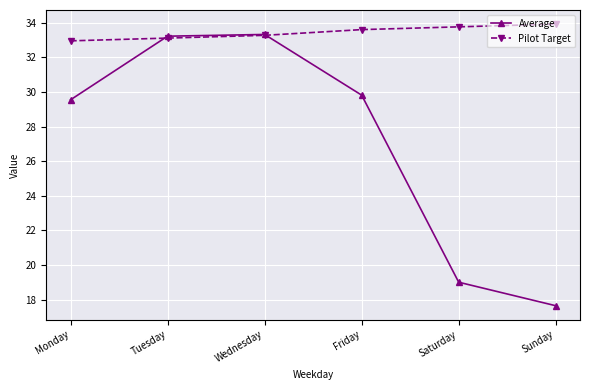

True or false: Average has more than 0 interior local peaks.

True